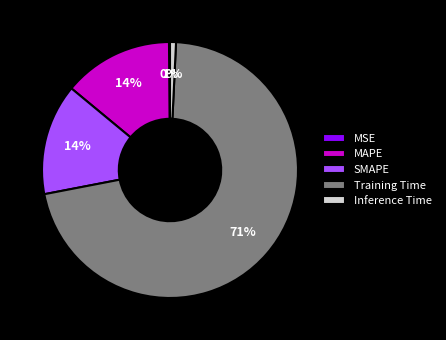

What is the largest slice in the pie chart?

Training Time